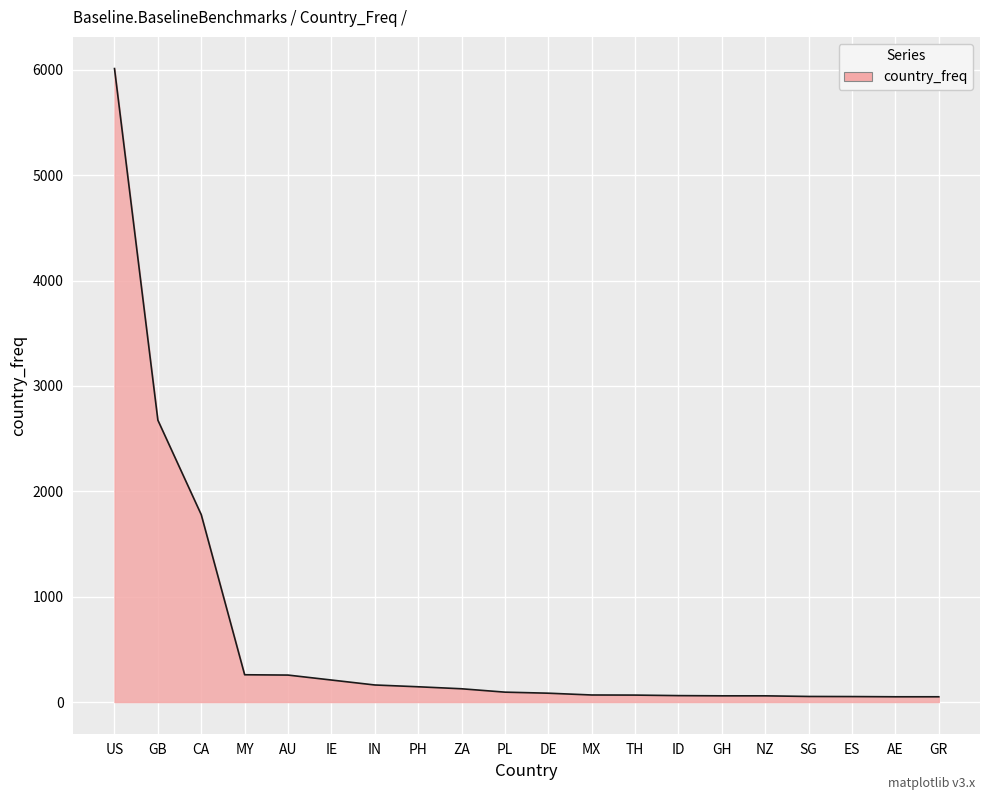

Where is the data nearest to the value 3031?

GB